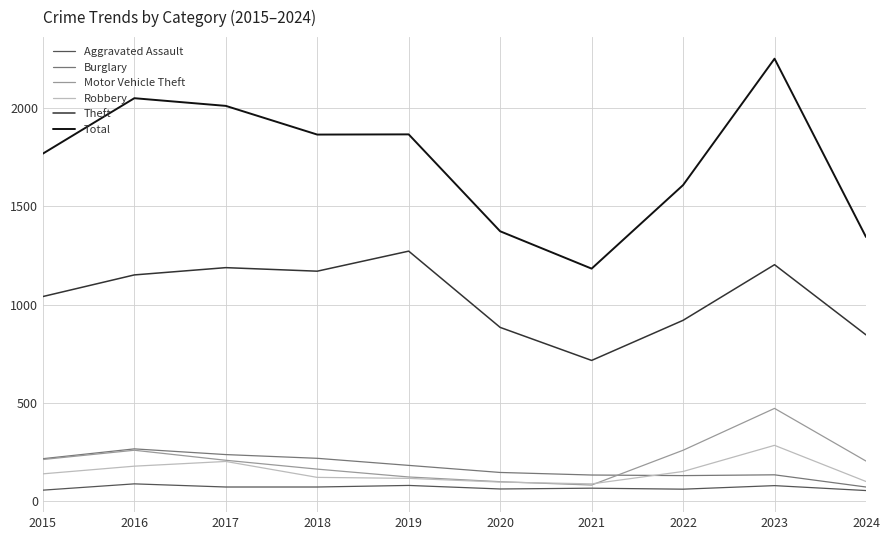

Is the value of Burglary at 2019 greater than the value of Theft at 2022?

No